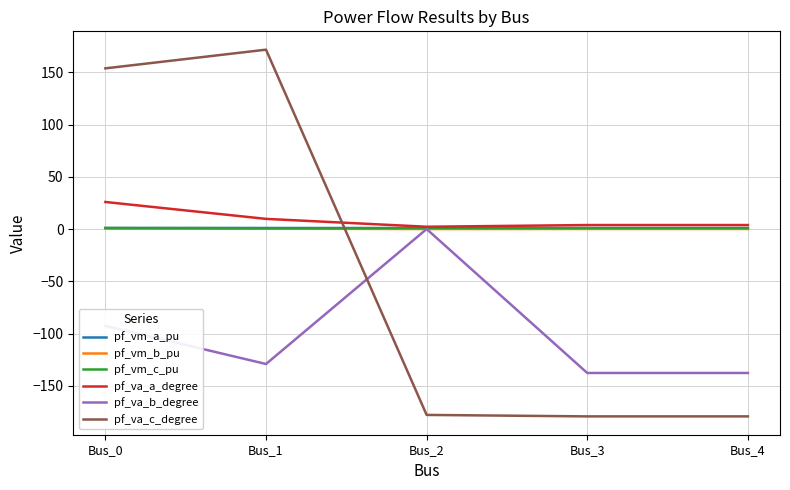

What is the difference between the maximum and minimum values in the pf_va_a_degree series?

23.7